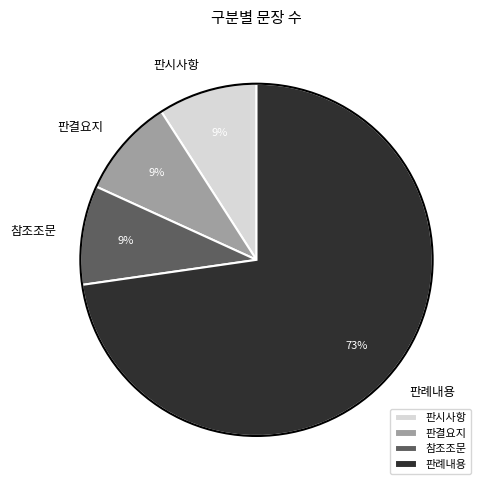

What is the largest slice in the pie chart?

판례내용